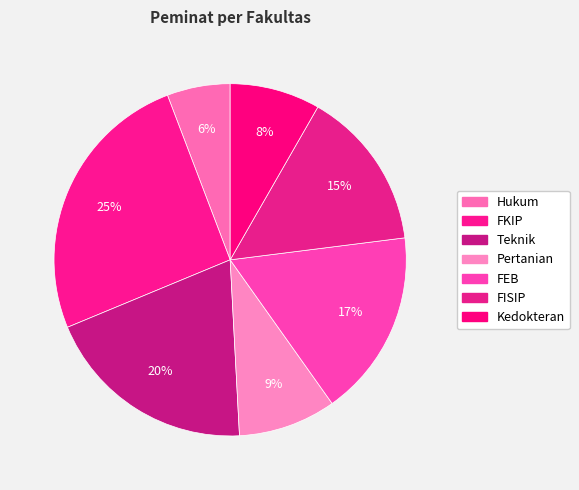

How many slices are in this pie chart?

7